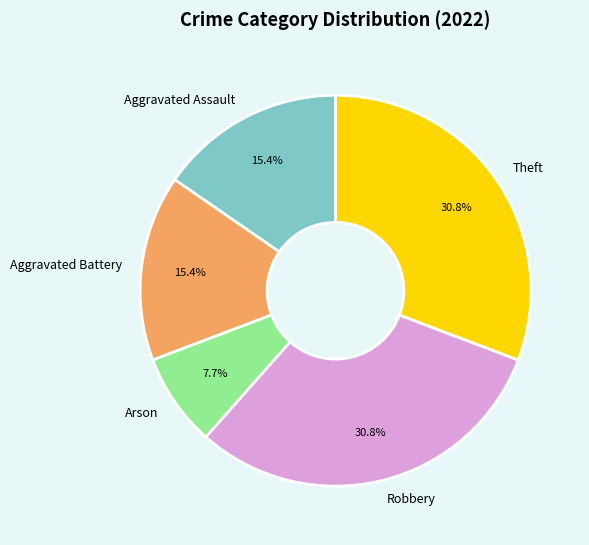

To the nearest percent, what is the difference between the Aggravated Assault and Robbery slice percentages?

15%